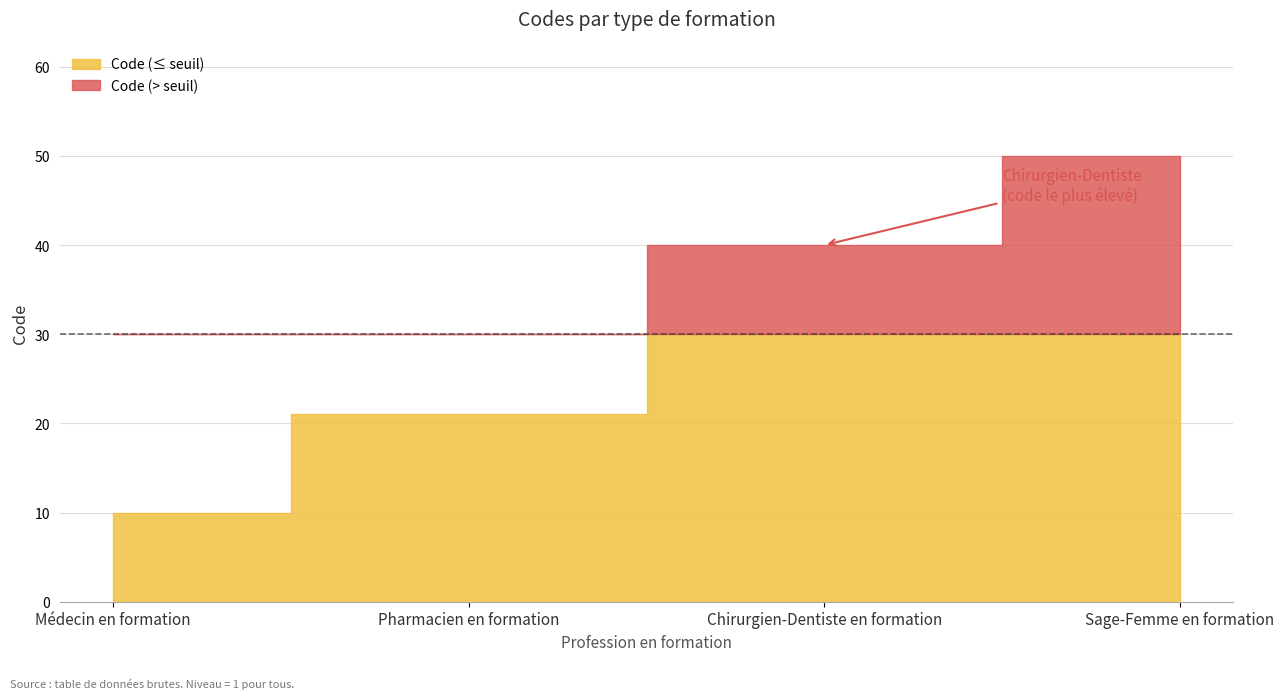

What is the sum of the values at Sage-Femme en formation and Chirurgien-Dentiste en formation?

90